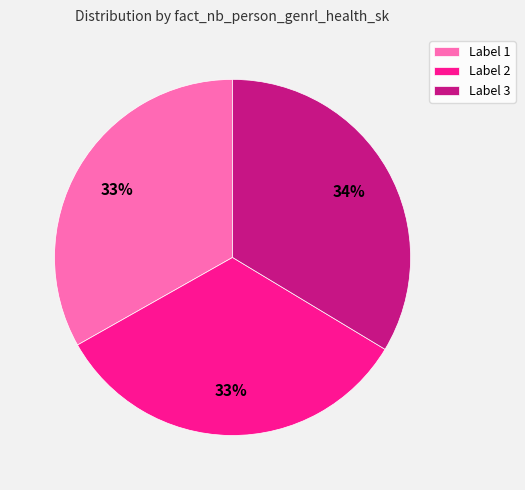

Is it true that Label 1 is 26% of the pie?

False